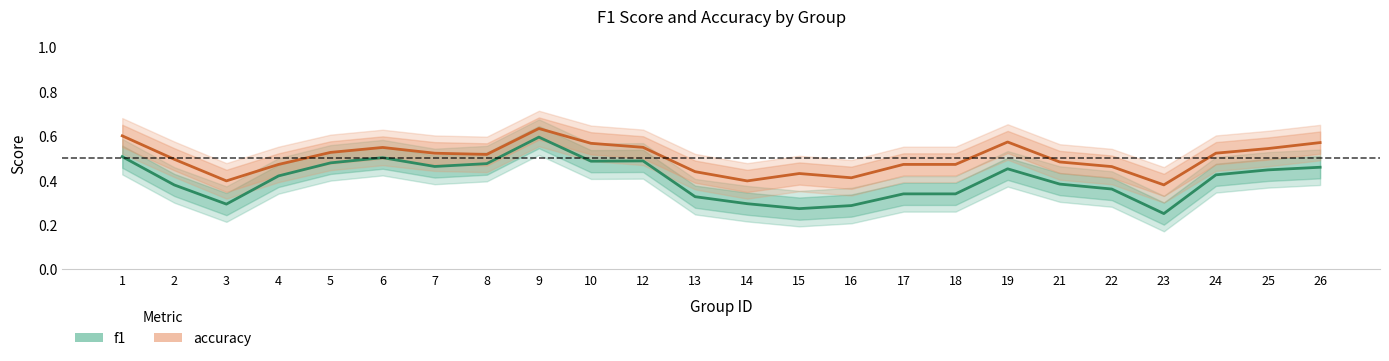

True or false: accuracy has more than 1 interior local peaks.

True